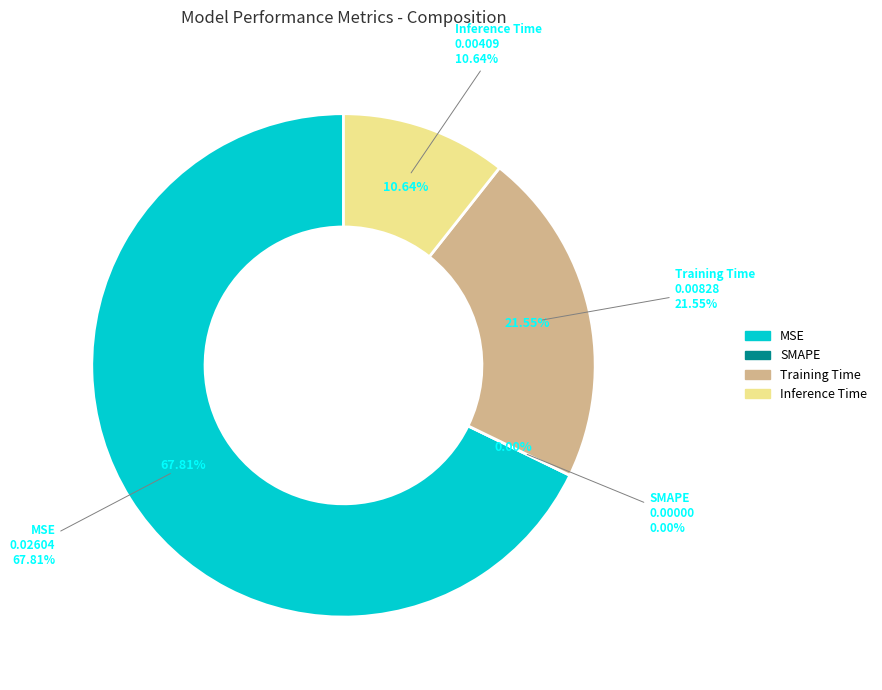

To the nearest percent, what portion does Inference Time represent?

11%